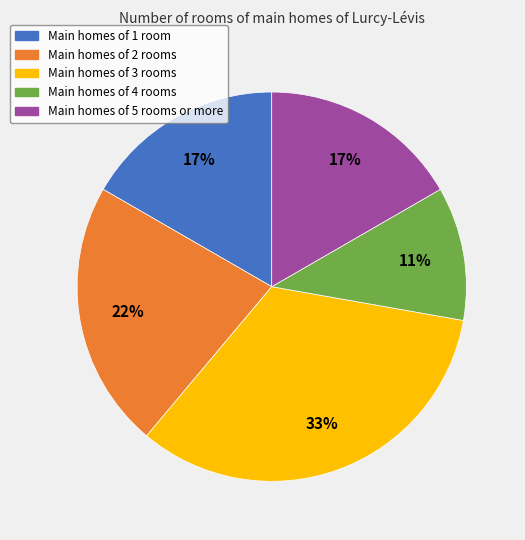

How many segments does this pie chart have?

5